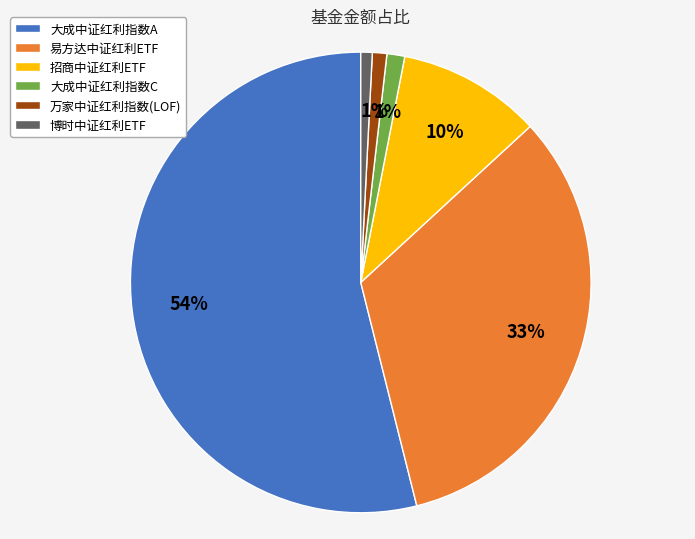

Which category has the biggest portion of the pie?

大成中证红利指数A